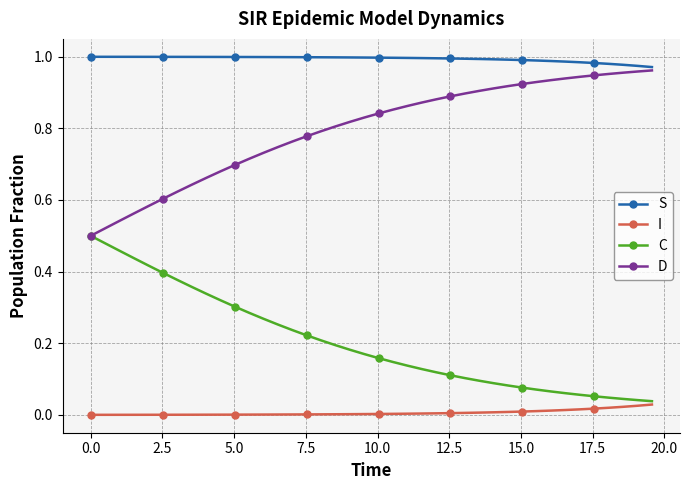

List the series in order of their overall mean, lowest first.

I, C, D, S